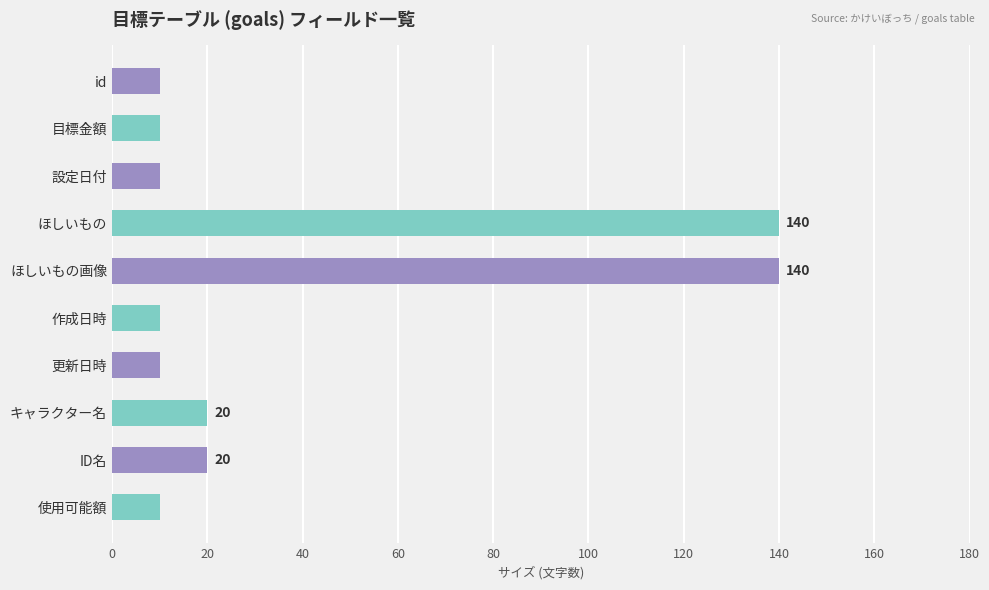

What is the average value?

38